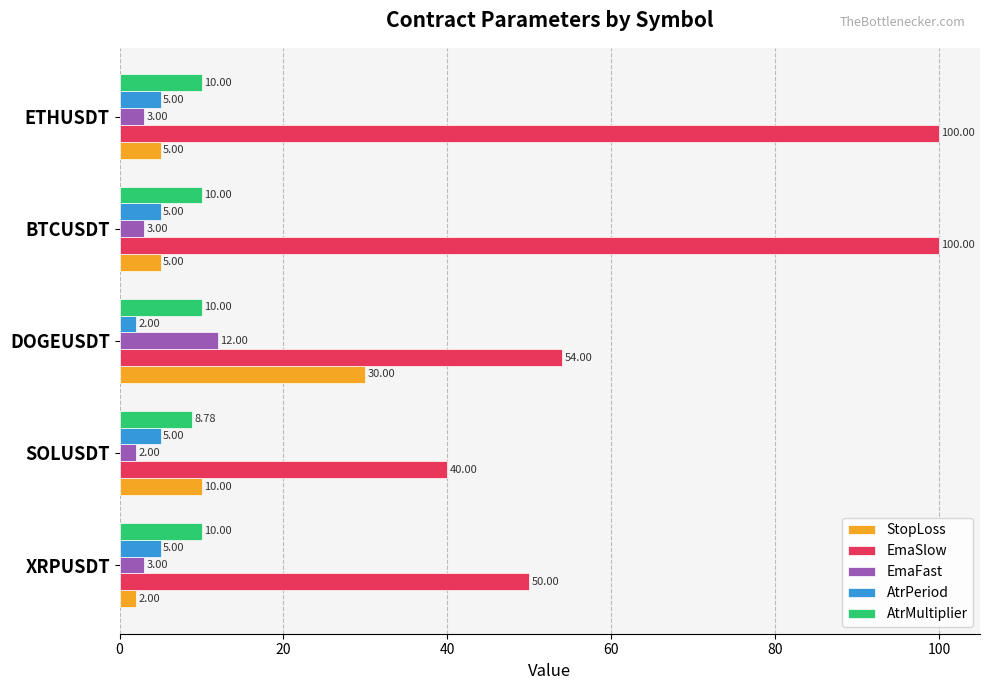

What is the average value of the AtrPeriod series?

4.4